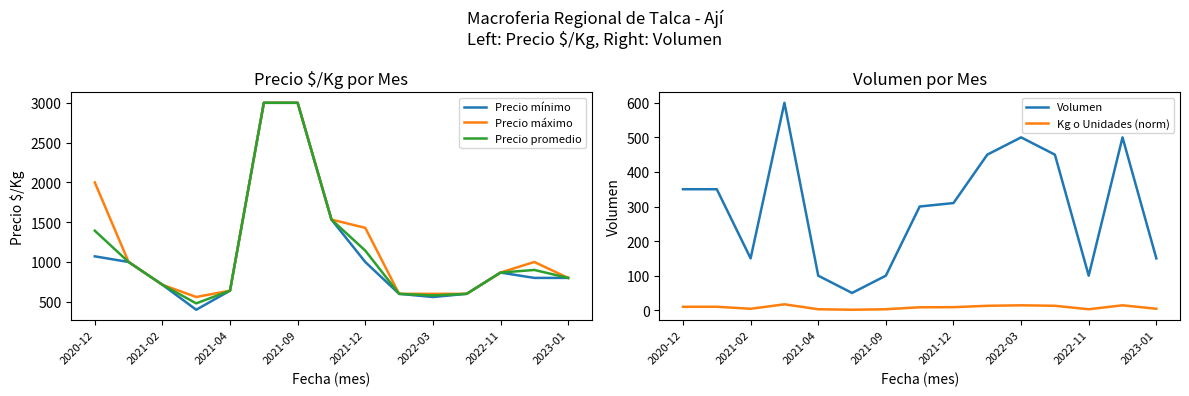

True or false: Volumen and Kg o Unidades (norm) cross at least once.

False